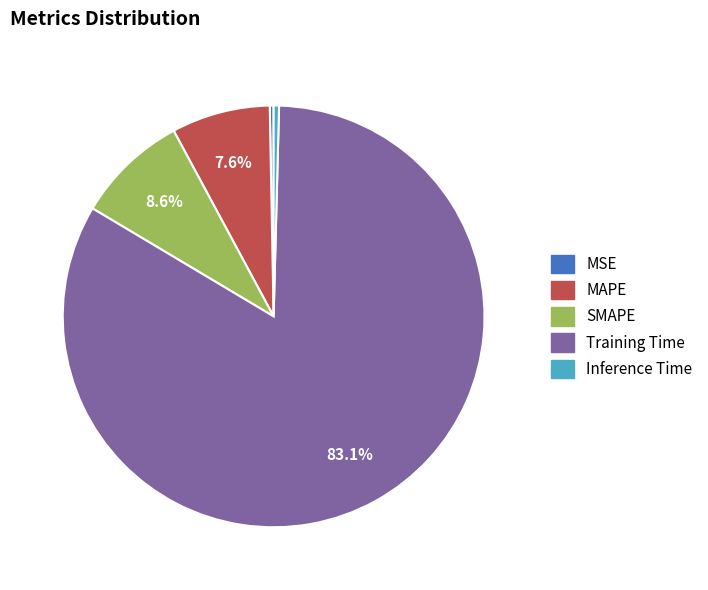

Does Training Time represent more than half of the total?

Yes